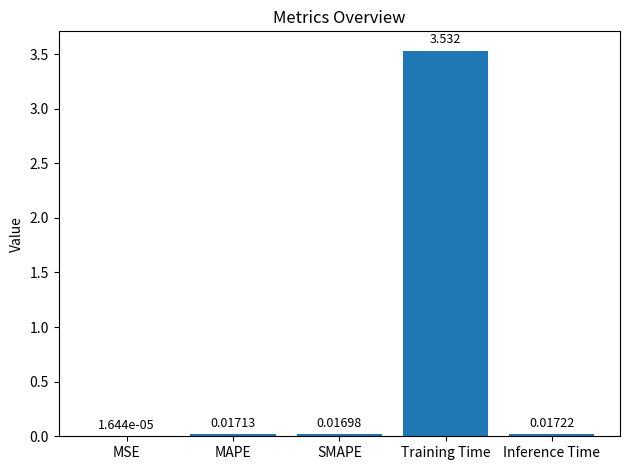

Which has a higher value, Inference Time or Training Time?

Training Time